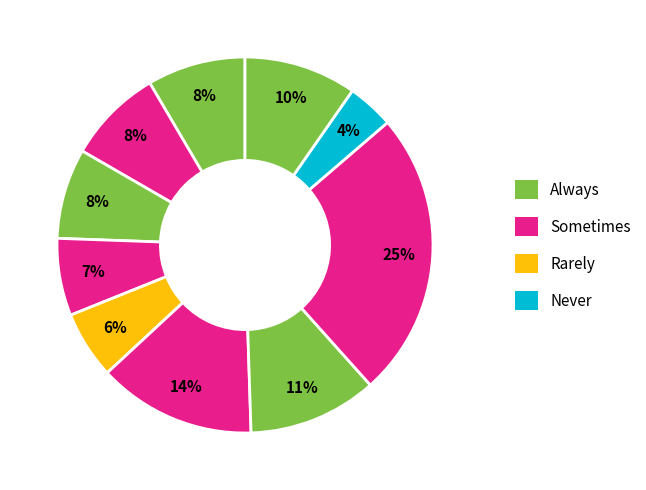

To the nearest percent, what is the difference between the largest and smallest slice percentages?

21%